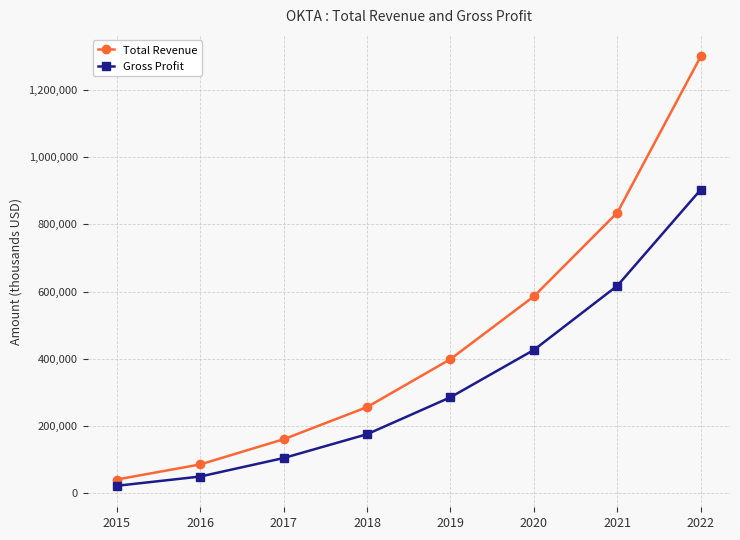

The value of Total Revenue at 2017 is 68109. True or false?

False